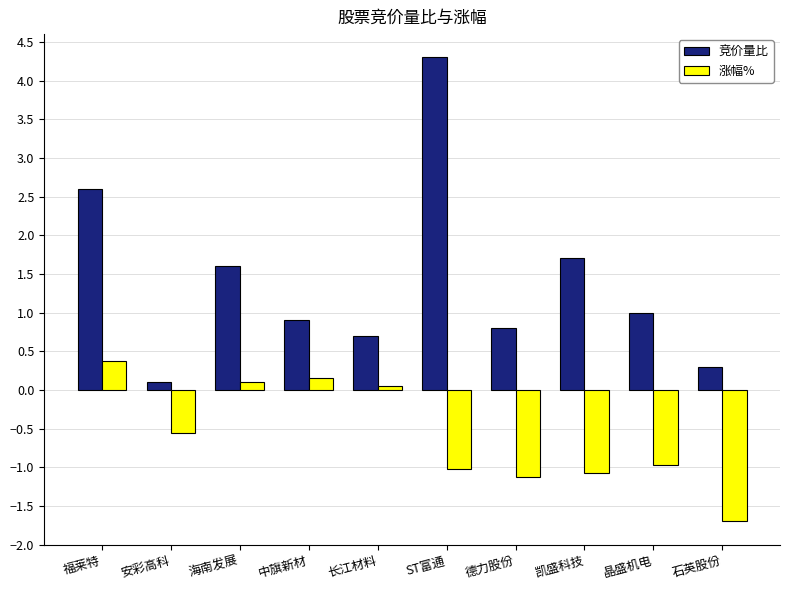

At which category is the sum across all series the highest?

ST富通